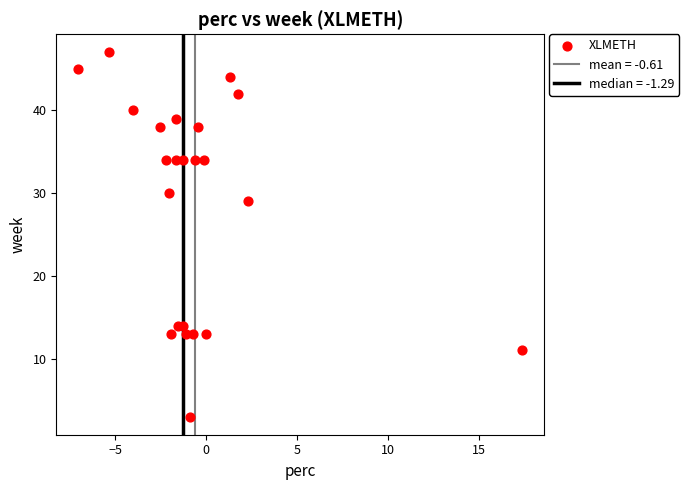

What Y value in the scatter plot is closest to 25?

29